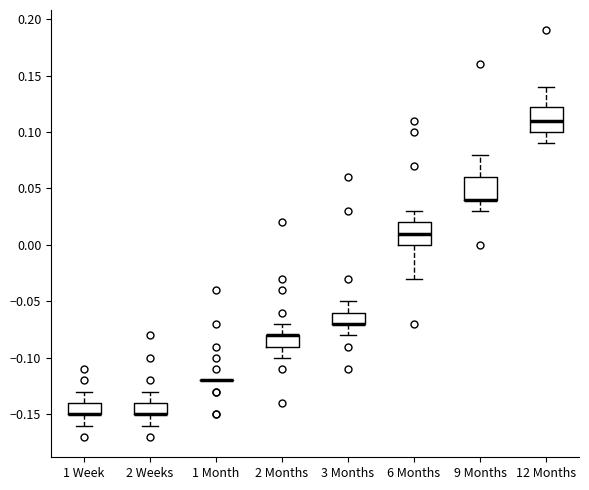

Reading left to right, transcribe this box plot: for each box, give where its median line is, the range the box spans, and where its two whiskers end, as read against the y-axis. The values are not printed on the chart, so give them approximately, as read against the axis.

1 Week: median -0.150 (drawn on the box's lower edge), box -0.150 to -0.140, whiskers -0.160 to -0.130
2 Weeks: median -0.150 (drawn on the box's lower edge), box -0.150 to -0.140, whiskers -0.160 to -0.130
1 Month: box collapsed to a line at -0.120, whiskers -0.120 to -0.120
2 Months: median -0.080 (drawn on the box's upper edge), box -0.090 to -0.080, whiskers -0.100 to -0.070
3 Months: median -0.070 (drawn on the box's lower edge), box -0.070 to -0.060, whiskers -0.080 to -0.050
6 Months: median 0.010, box 0.000 to 0.020, whiskers -0.030 to 0.030
9 Months: median 0.040 (drawn on the box's lower edge), box 0.040 to 0.060, whiskers 0.030 to 0.080
12 Months: median 0.110, box 0.100 to 0.125, whiskers 0.090 to 0.140